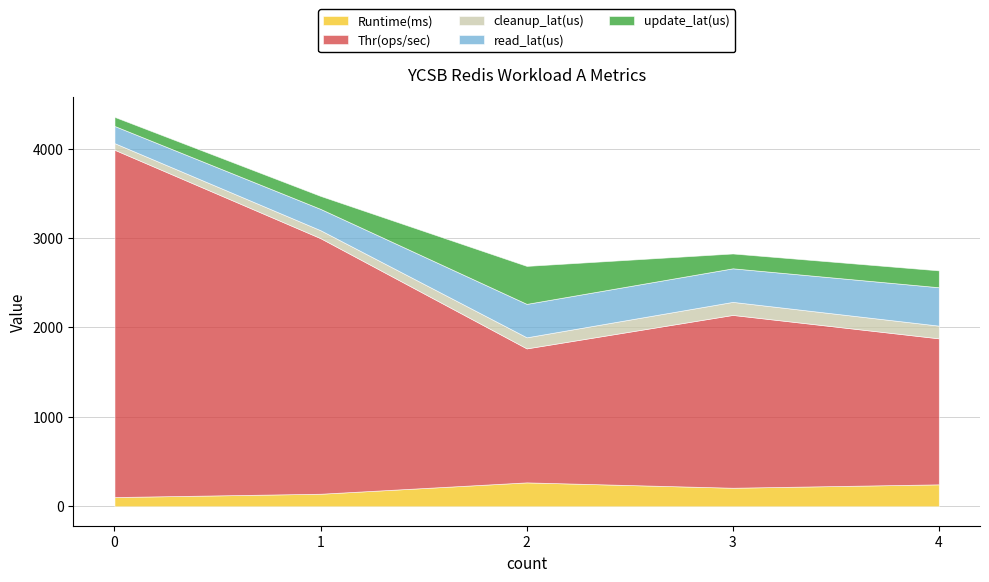

Count the number of data series in this chart.

5